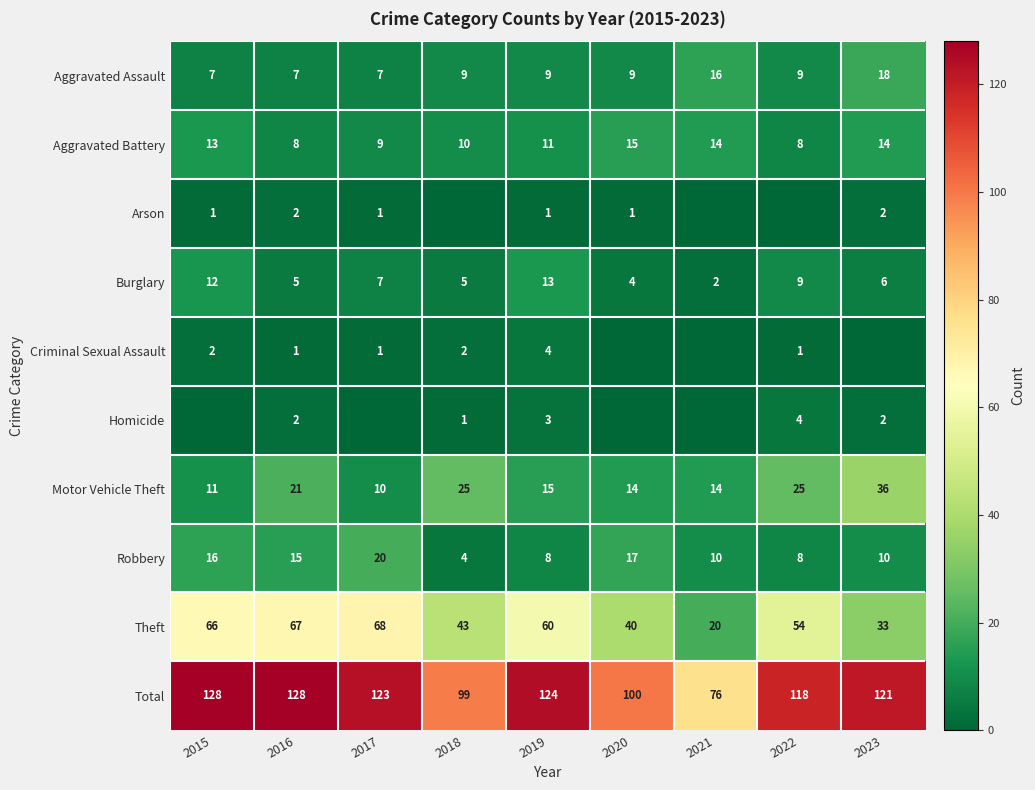

The Aggravated Assault series shows 9 at 2020. True or false?

True